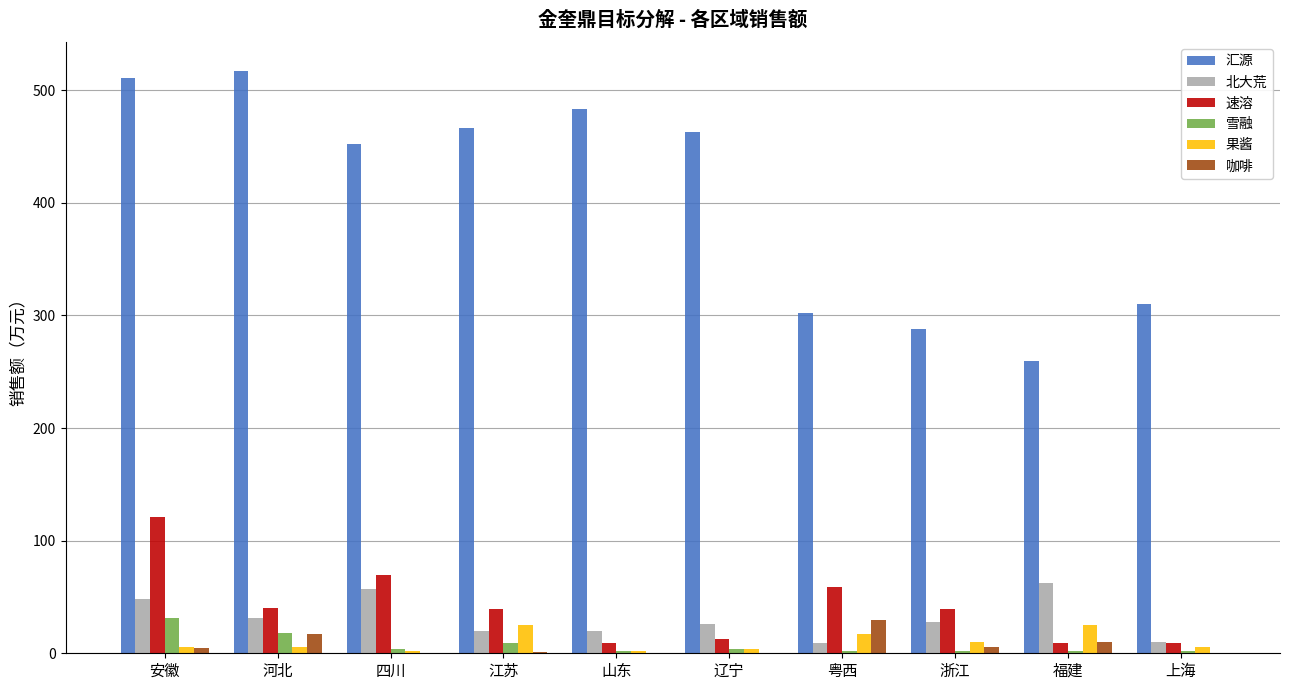

Which series changed the most between 辽宁 and 福建?

汇源